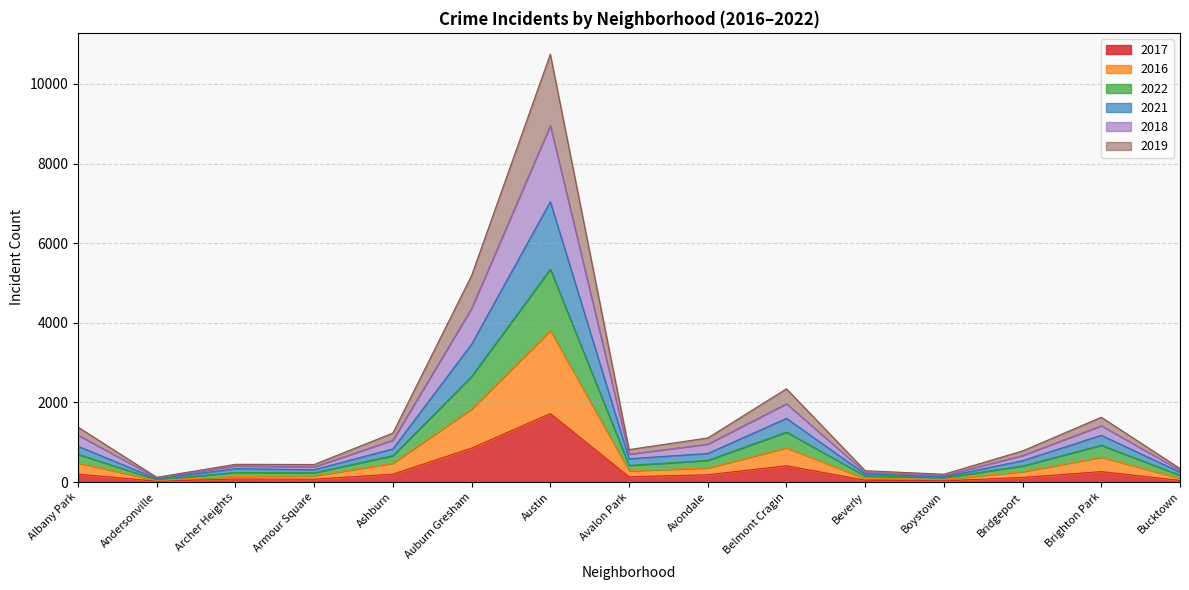

At which category is the sum across all series the highest?

Austin